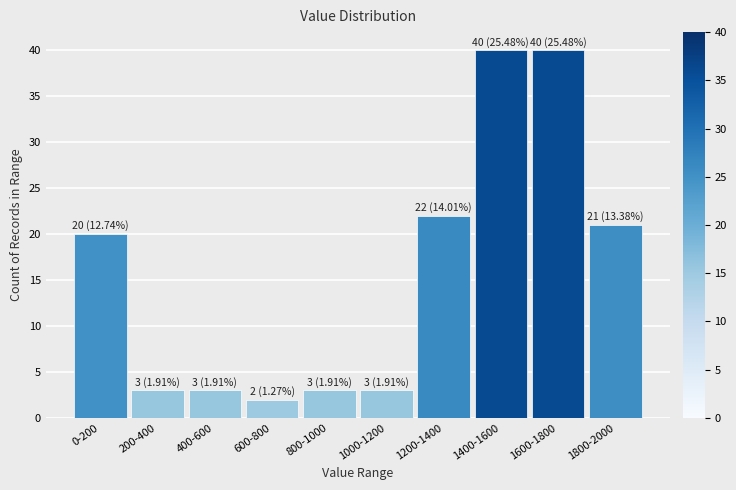

Reading left to right, extract all data points from this chart.

20	3	3	2	3	3	22	40	40	21